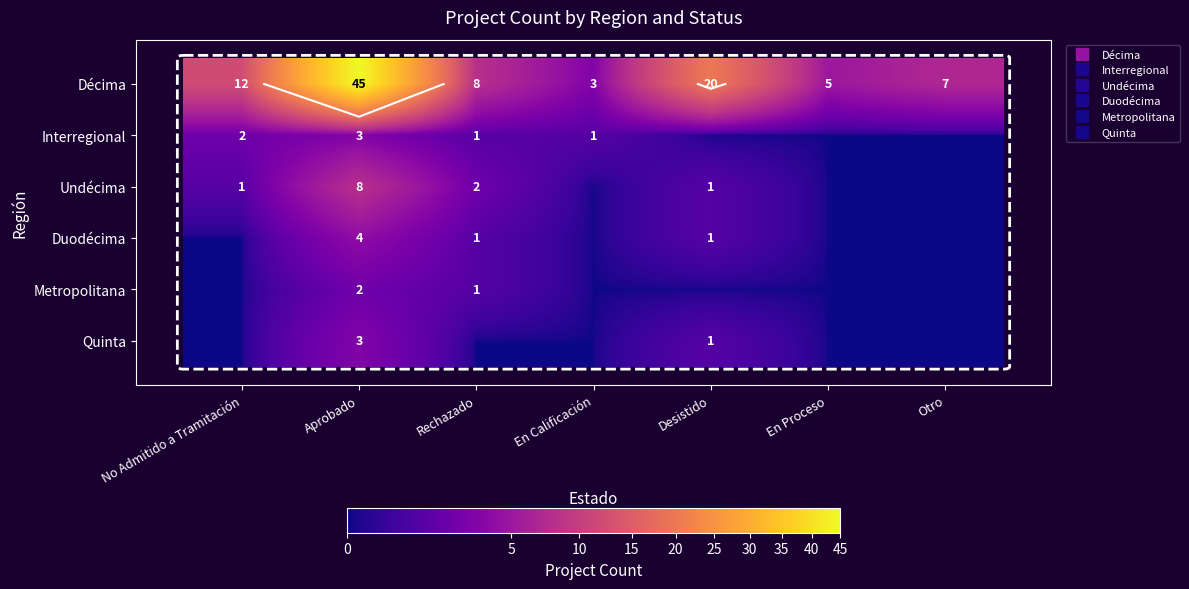

List the series in order of their peak value, highest first.

Décima, Undécima, Duodécima, Interregional, Quinta, Metropolitana